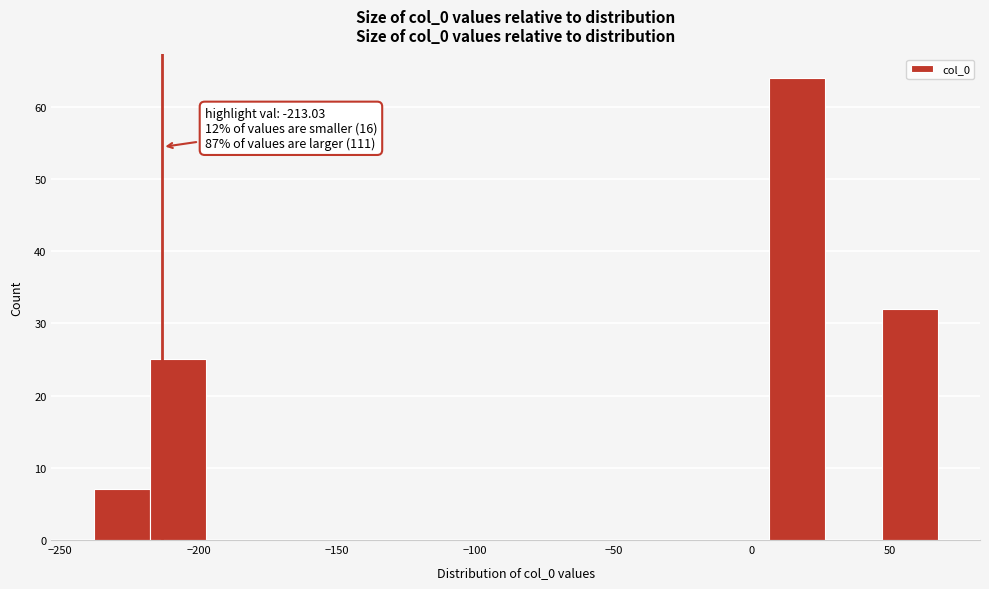

Over which range of the x-axis is the bar tallest?

5 to 25